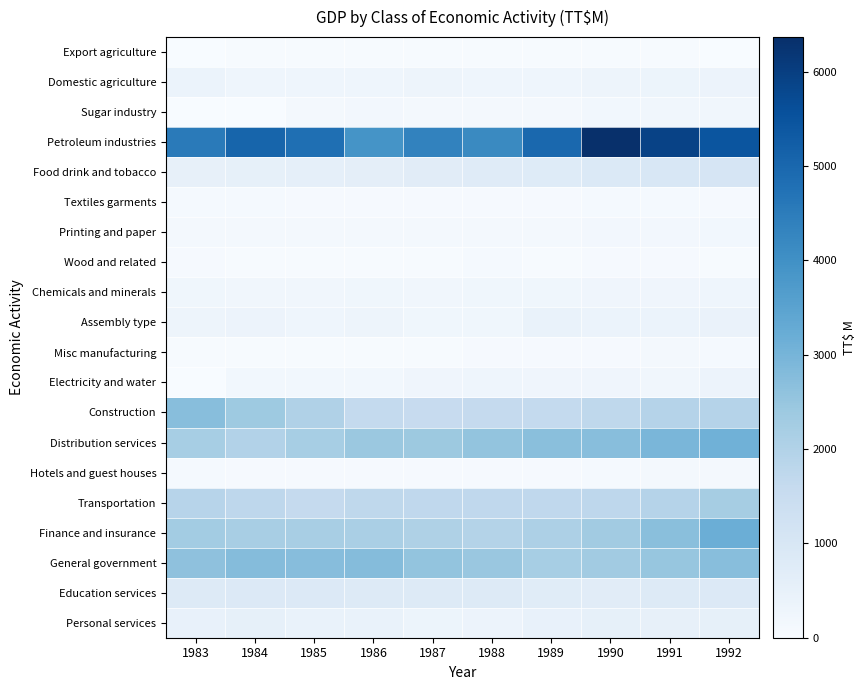

How many categories are shown in the chart?

10